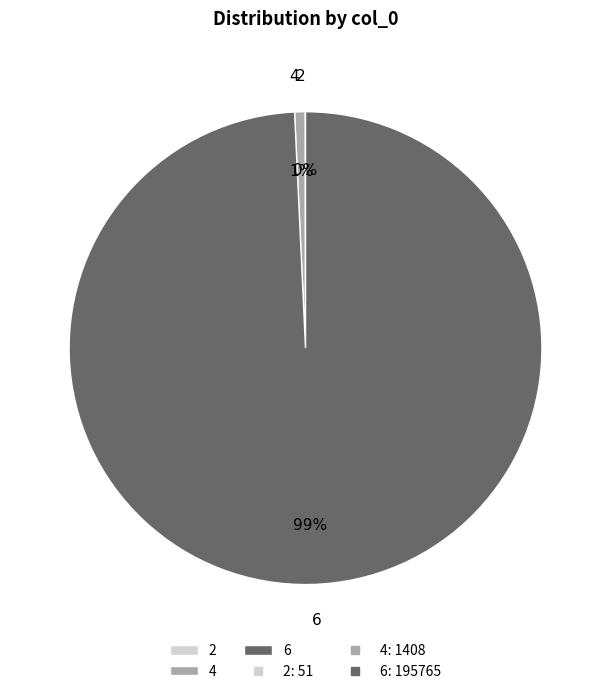

To the nearest percent, what is the difference between the largest and smallest slice percentages?

99%